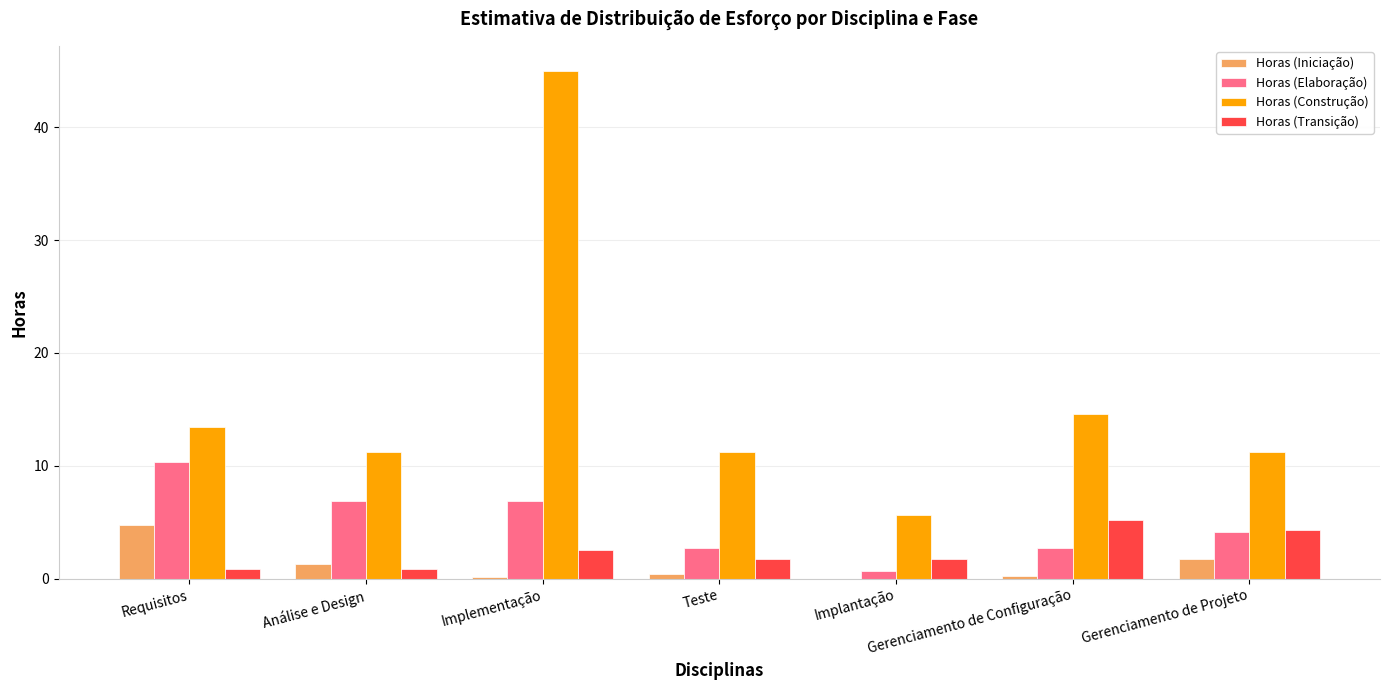

The value of Horas (Construção) at Implementação is 45.0. True or false?

True